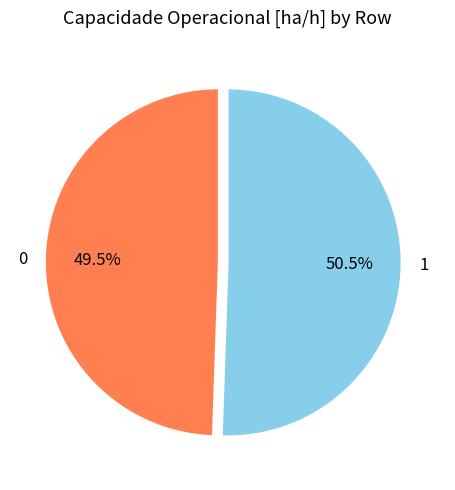

To the nearest percent, what is the average slice percentage?

50%